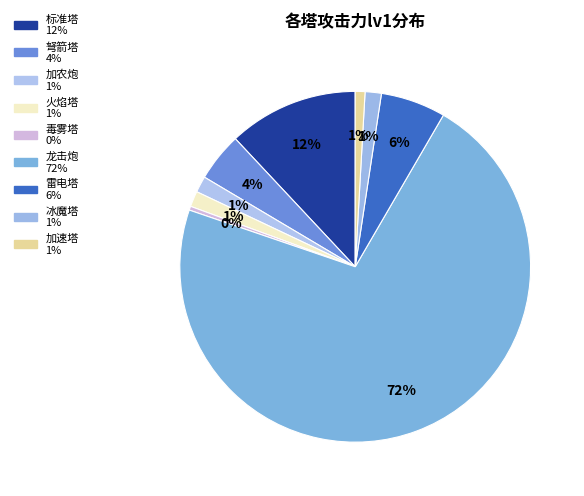

Combined, do 龙击炮 and 弩箭塔 account for over 50%?

Yes